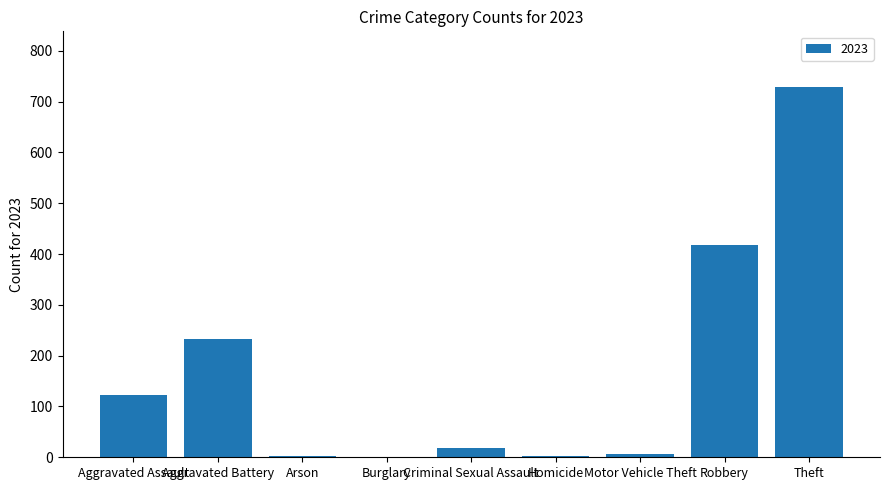

What is the sum of the values at Aggravated Assault and Criminal Sexual Assault?

141